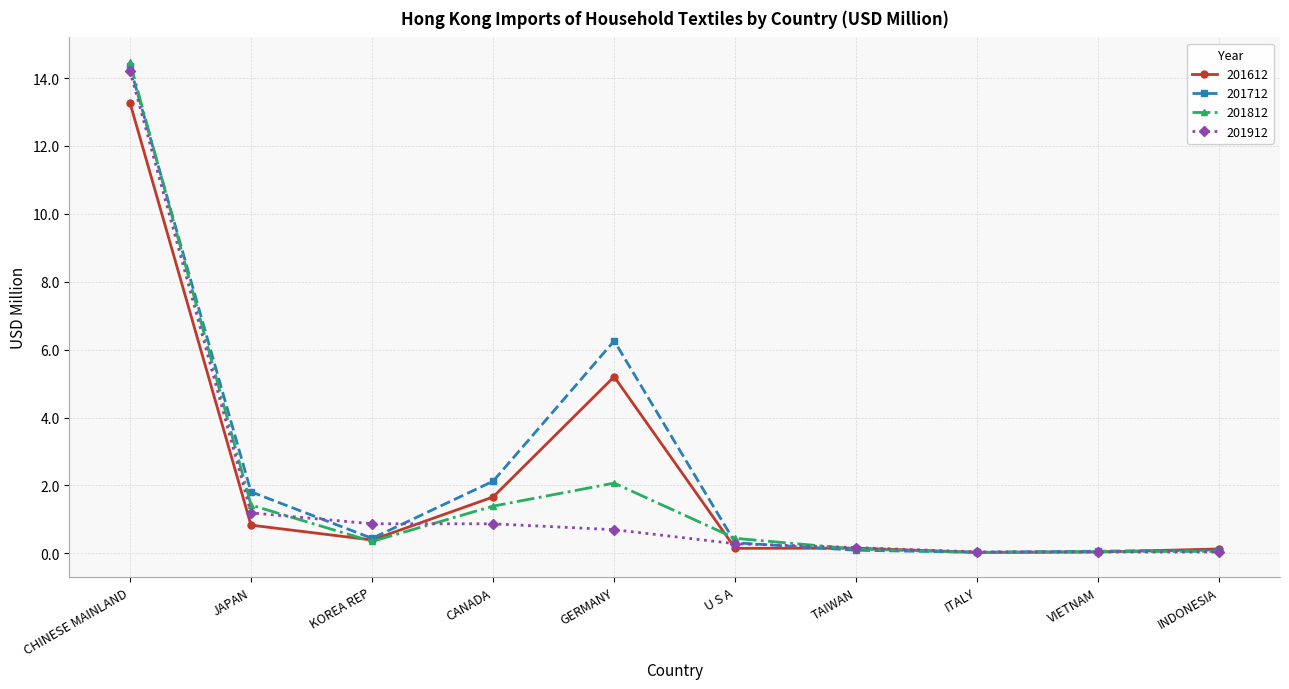

What is the value of the 201712 point at the 4th from the left?

2.1